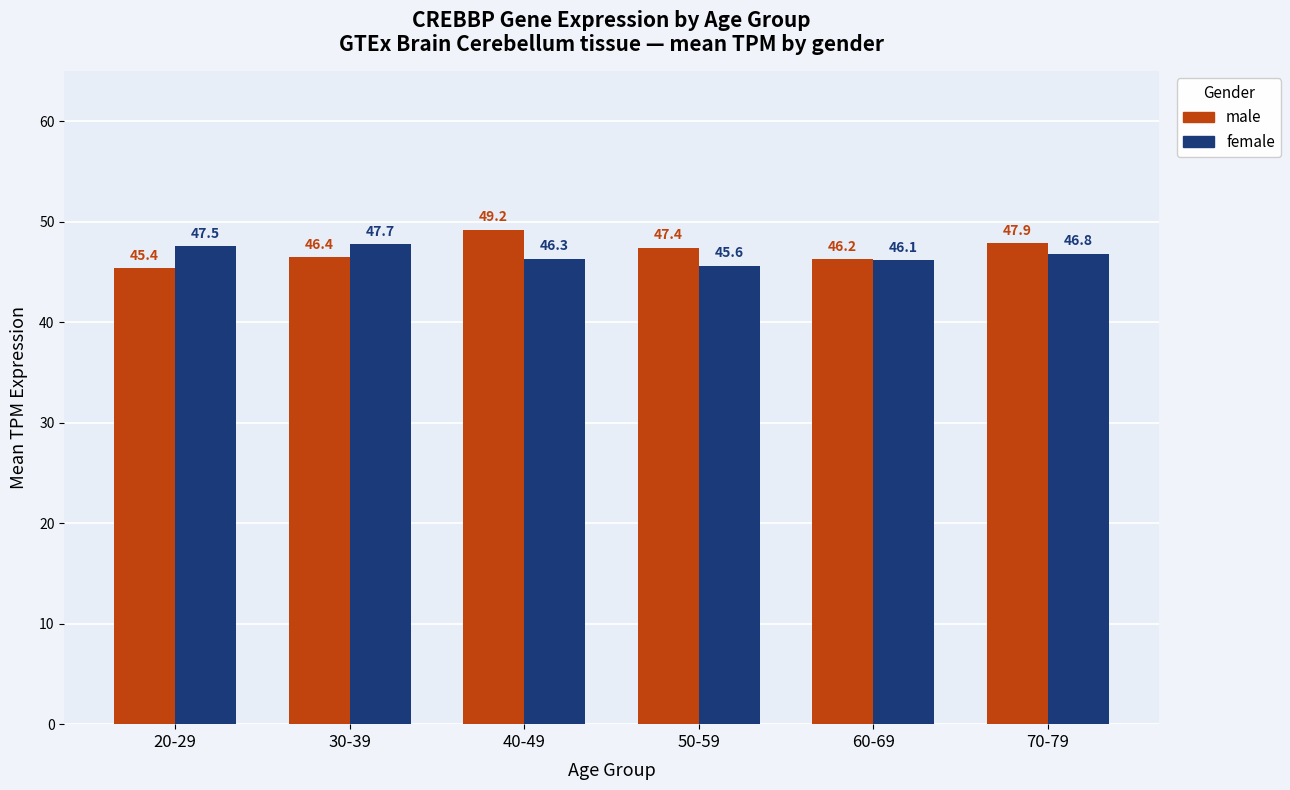

What is the label of the 3rd bar from the right?

50-59